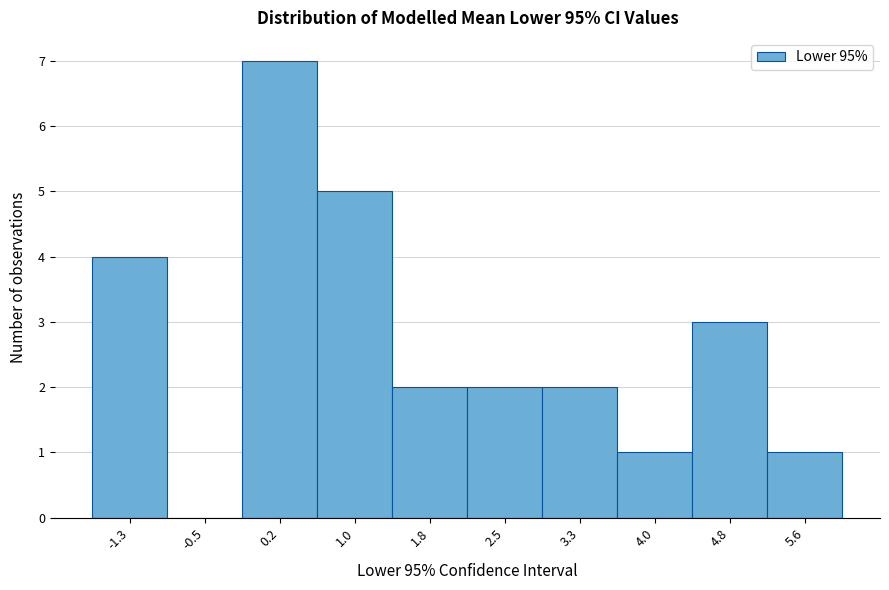

Reading right to left, list all the values displayed in this chart.

5.6=1	4.8=3	4.0=1	3.3=2	2.5=2	1.8=2	1.0=5	0.2=7	-0.5=0	-1.3=4